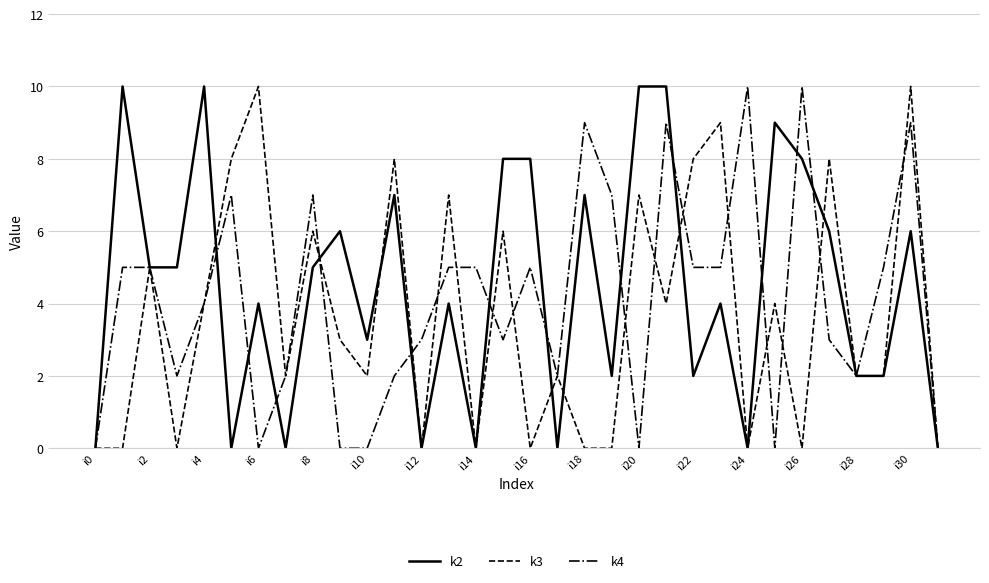

Rank the series by their average value, from lowest to highest.

k3, k4, k2